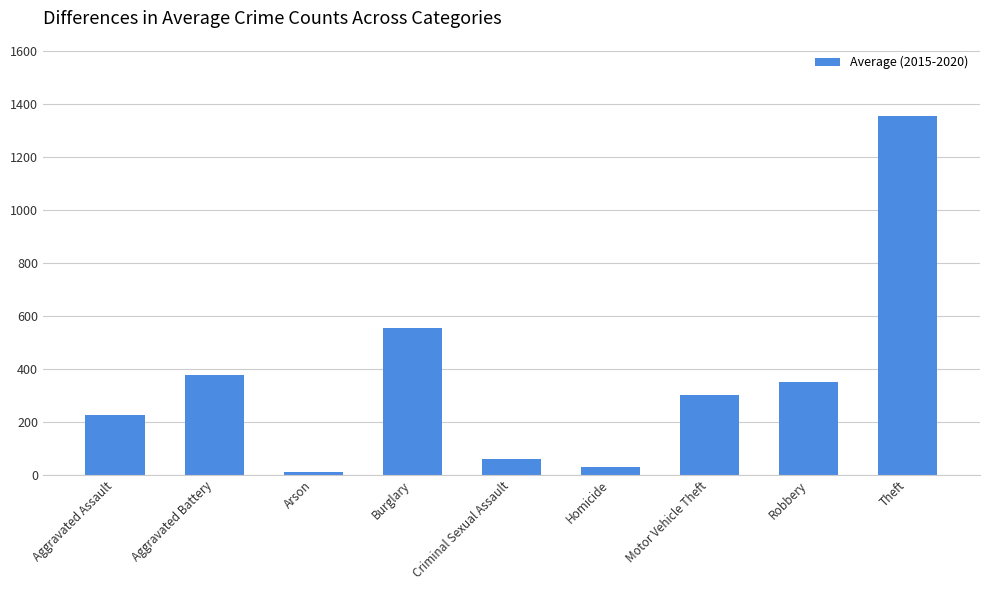

List the labels in order of value, largest first.

Theft, Burglary, Aggravated Battery, Robbery, Motor Vehicle Theft, Aggravated Assault, Criminal Sexual Assault, Homicide, Arson